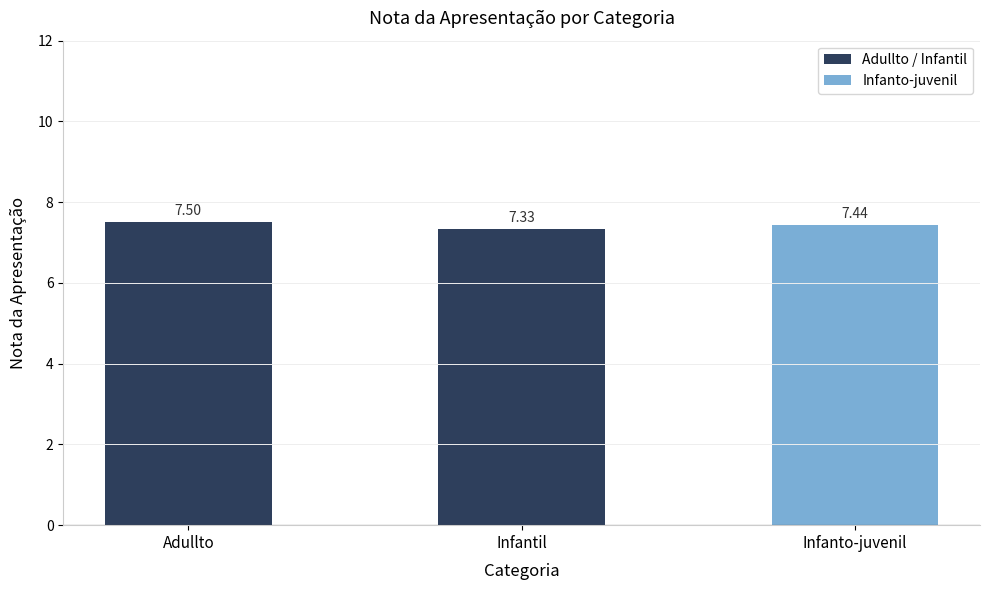

How many bars are there in total?

3